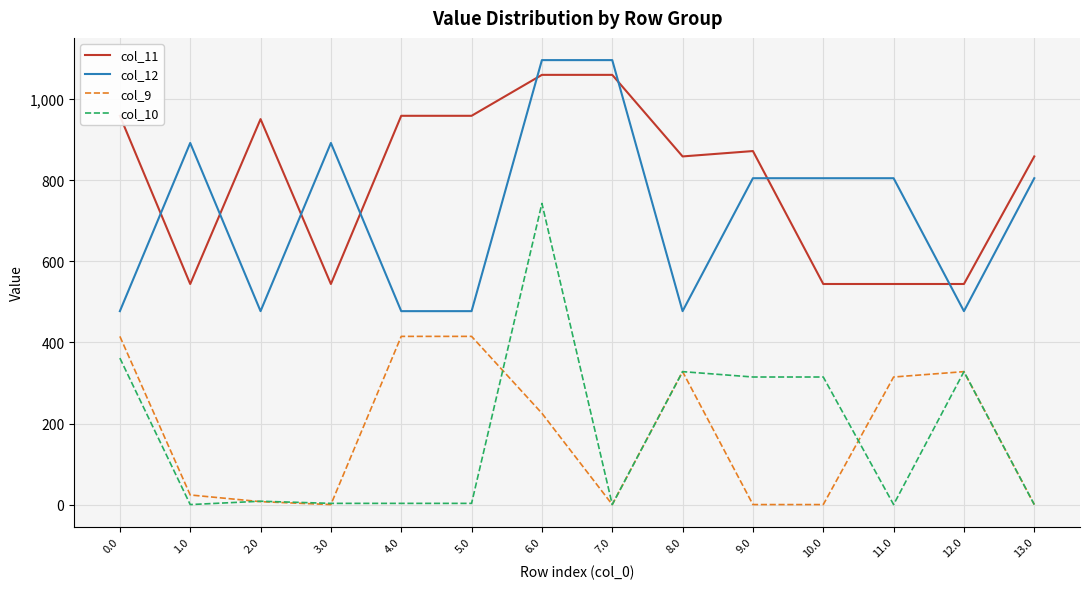

What is the difference between the maximum and minimum values in the col_11 series?

516.0